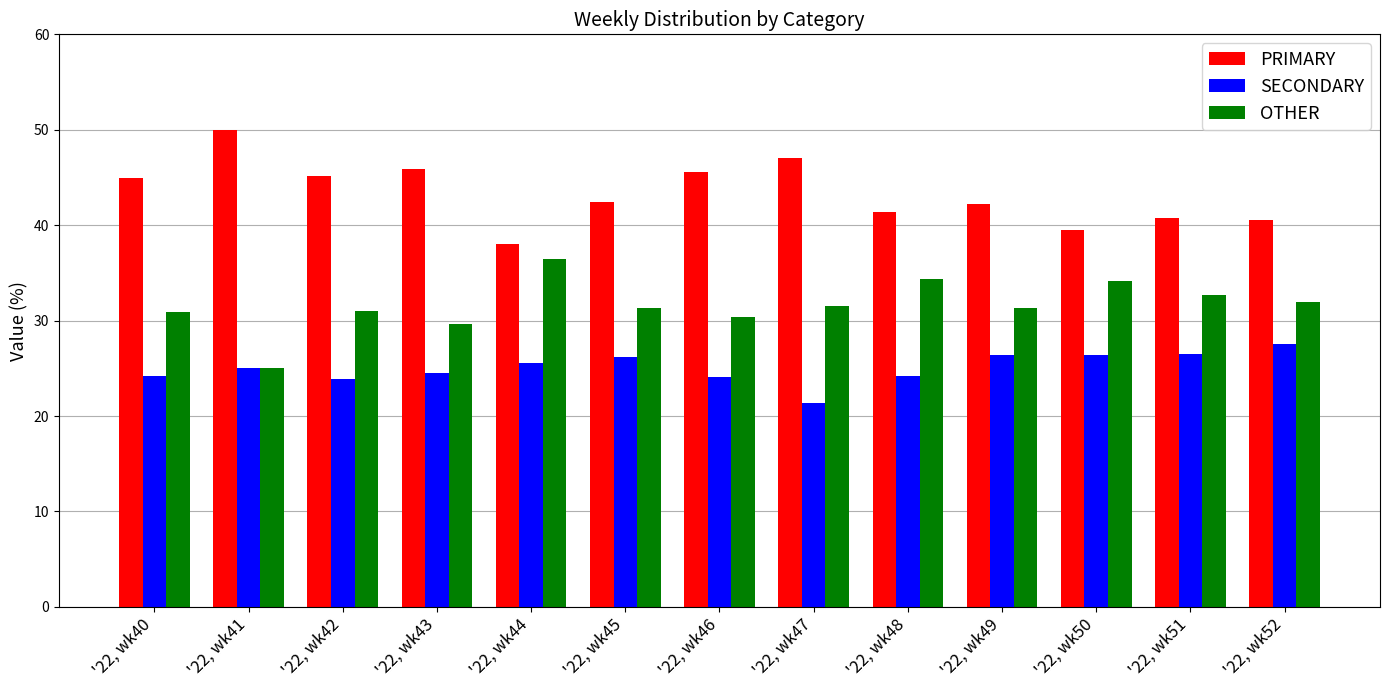

What is the difference between the maximum and minimum values in the OTHER series?

11.4